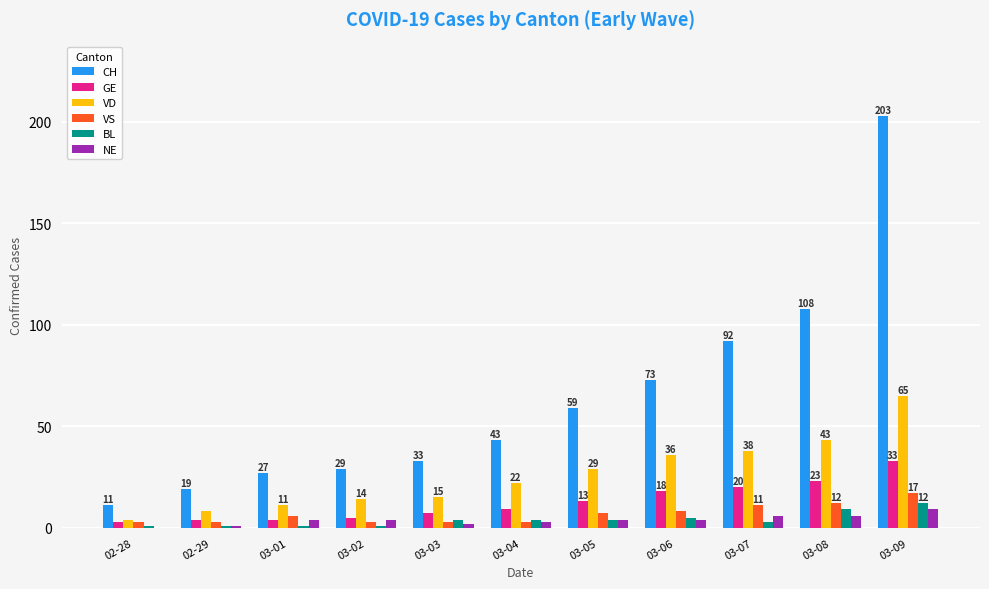

Which category has the highest value in the CH series?

03-09